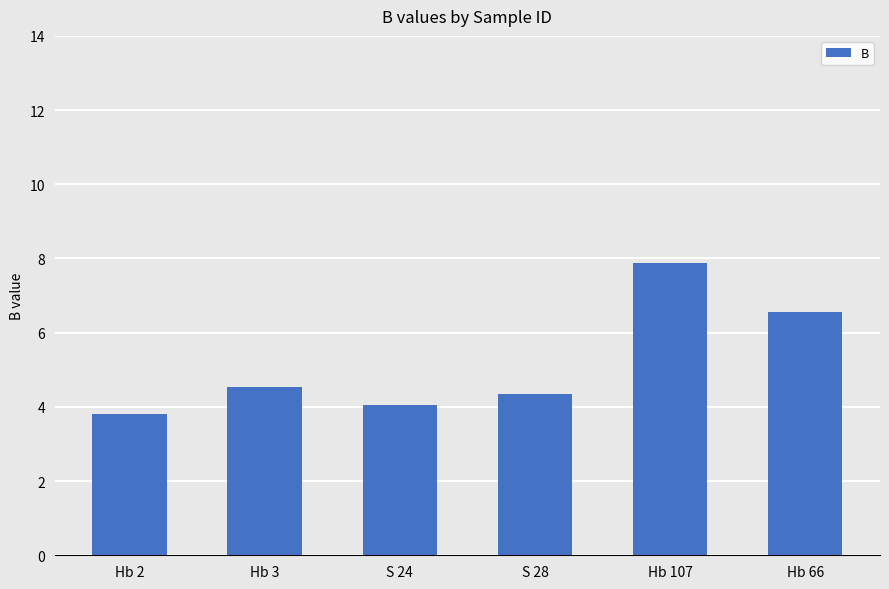

Is it true that the value at Hb 66 is 6.6?

True